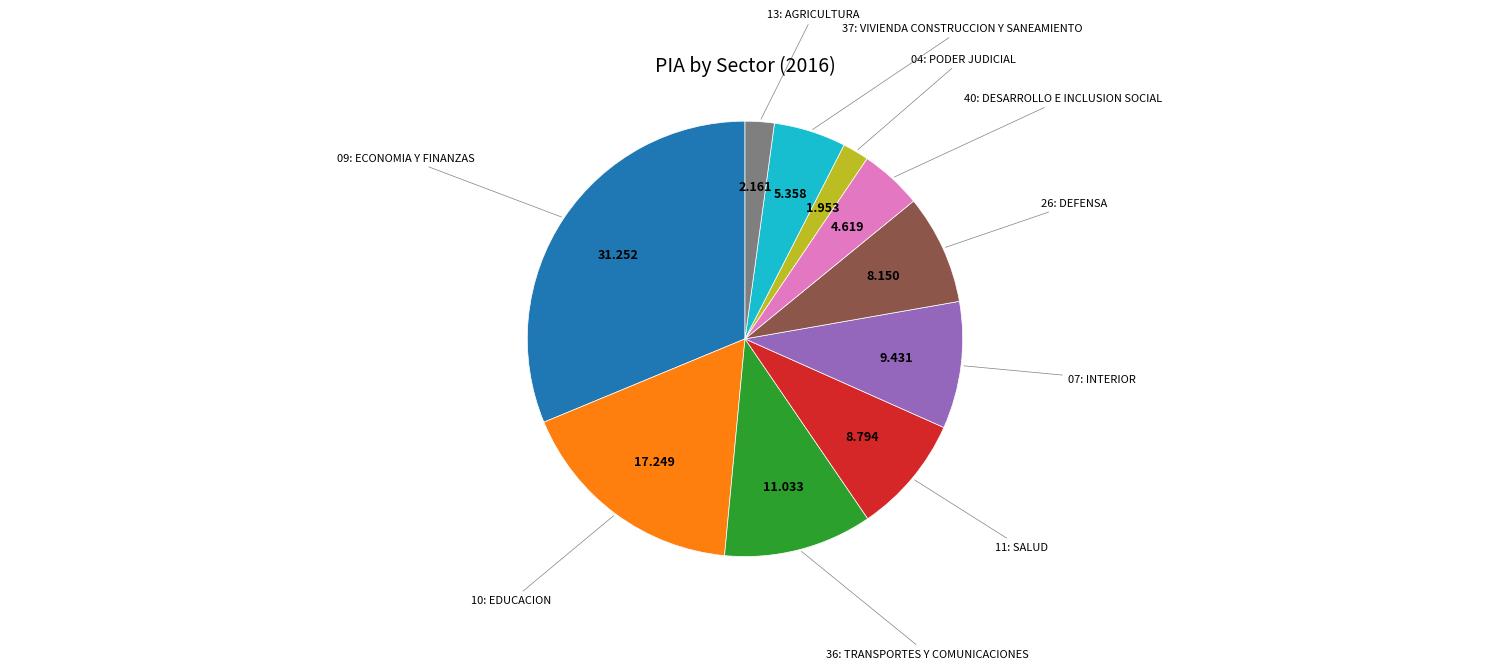

Does any single category account for the majority?

No